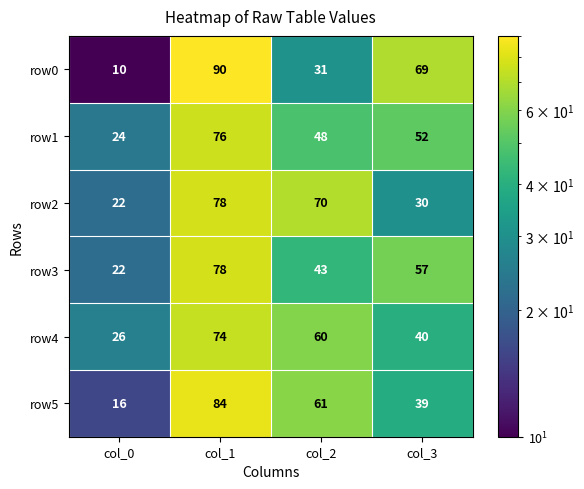

Count the row4 values in the range 40 to 74.

3